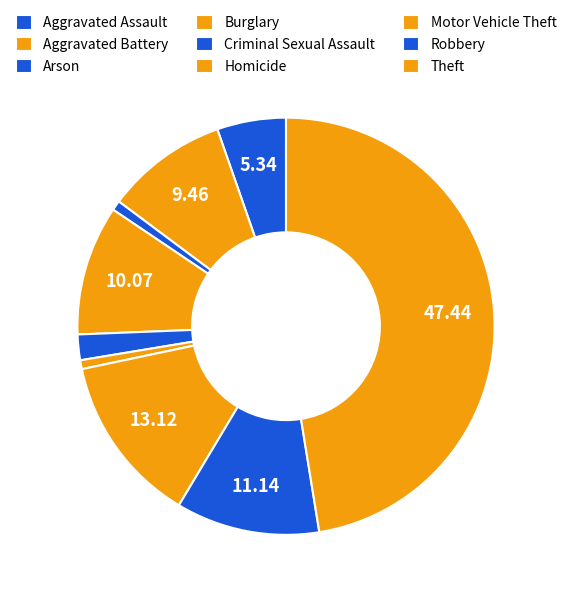

What percentage is the Aggravated Battery slice, to the nearest percent?

9%